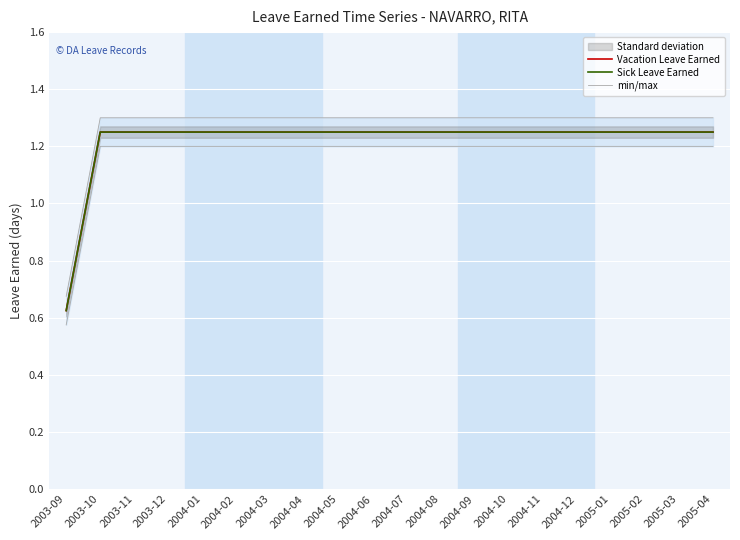

How many data points does each series have?

20